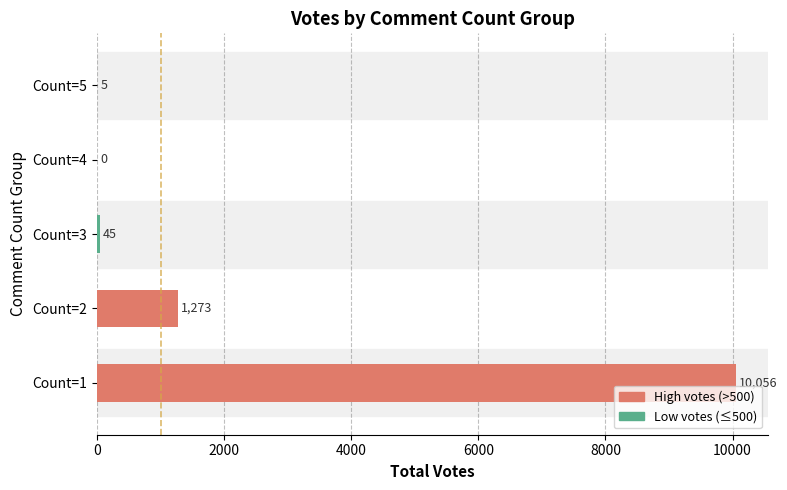

Where is the data nearest to the value 5028?

Count=2